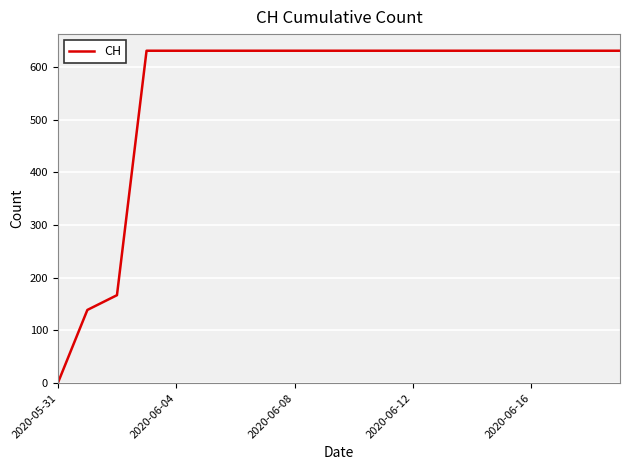

What is the difference between the maximum and minimum values?

631